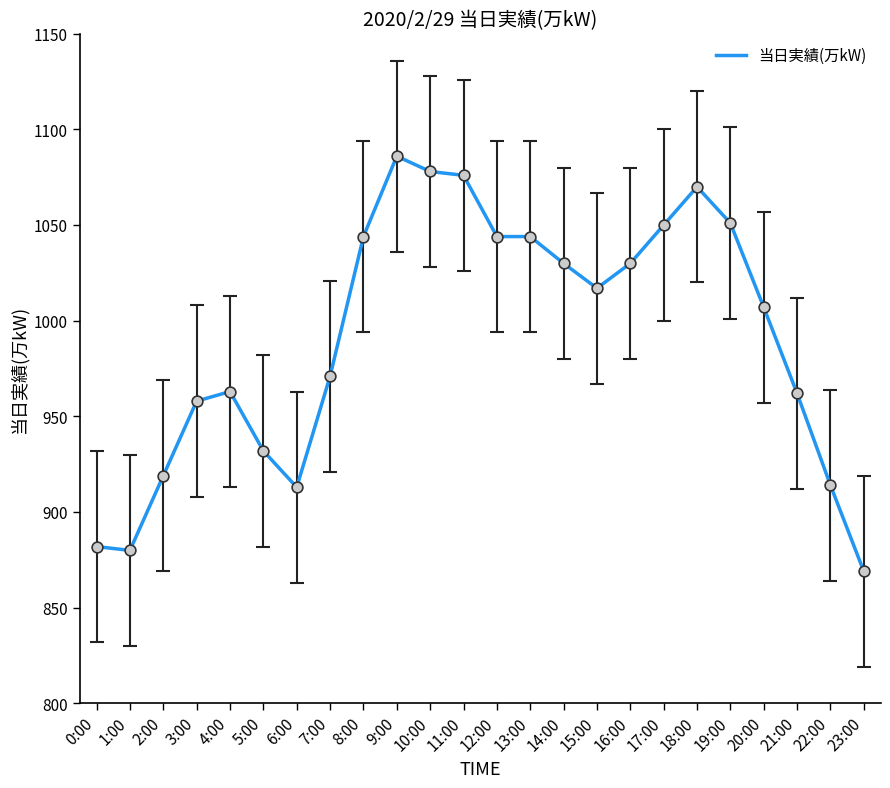

What is the change in value from 5:00 to 9:00?

+154